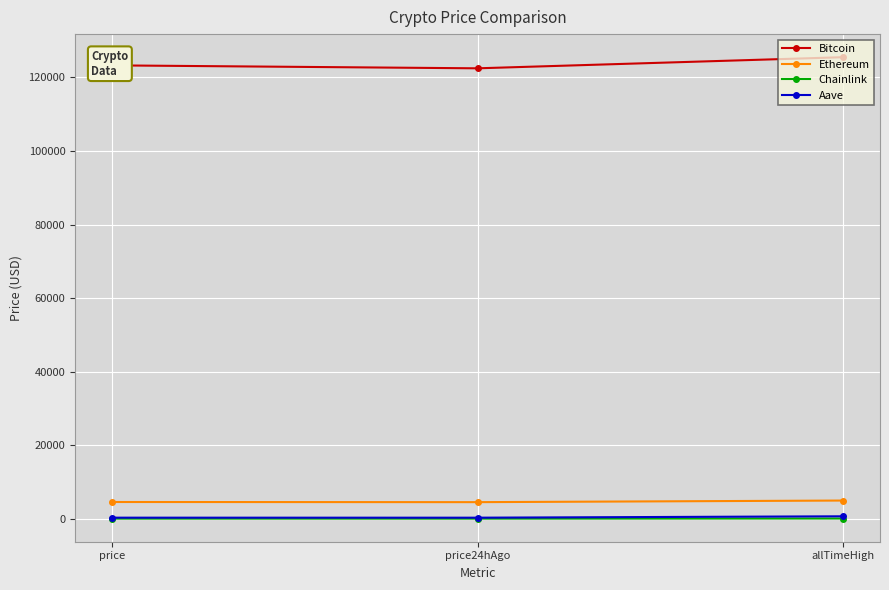

What is the difference between the highest and lowest values at price?

123260.4